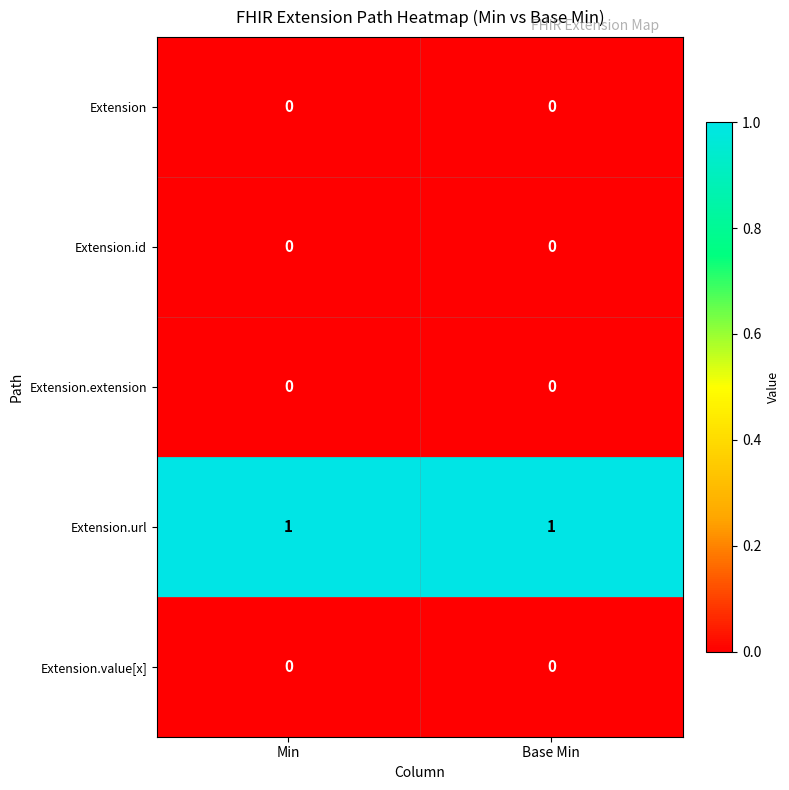

Which series has the largest total across all categories?

Extension.url